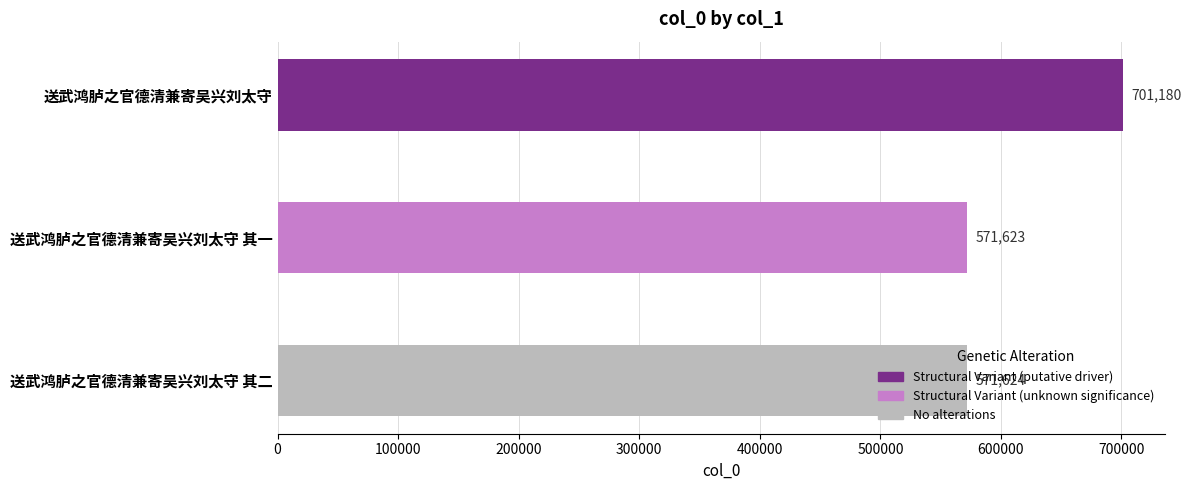

The chart shows a value of 571623 at 送武鸿胪之官德清兼寄吴兴刘太守 其一. True or false?

True